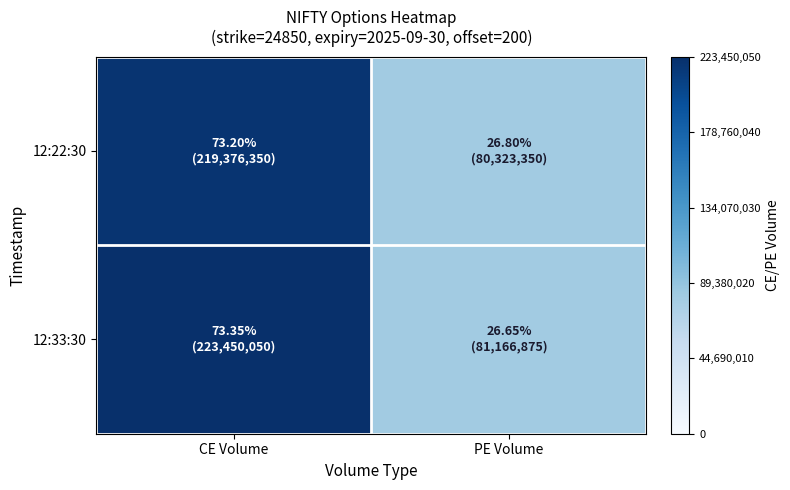

Reading left to right, transcribe all the data shown in this chart.

12:22:30: CE Volume=219376350	PE Volume=80323350
12:33:30: CE Volume=223450050	PE Volume=81166875